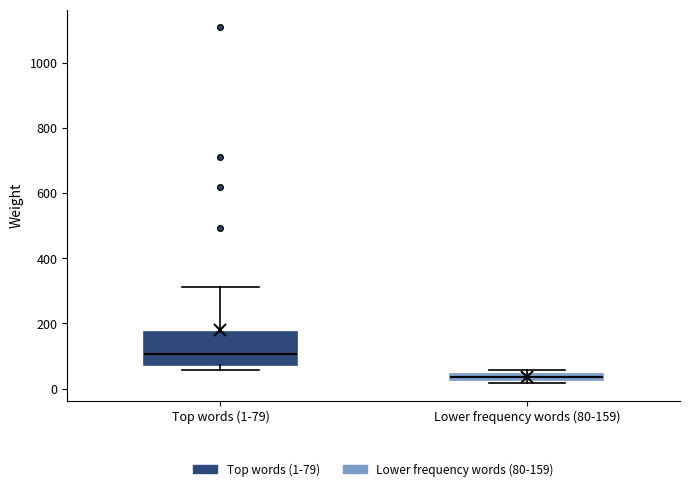

Which box's median line is the lowest?

Lower frequency words (80-159)